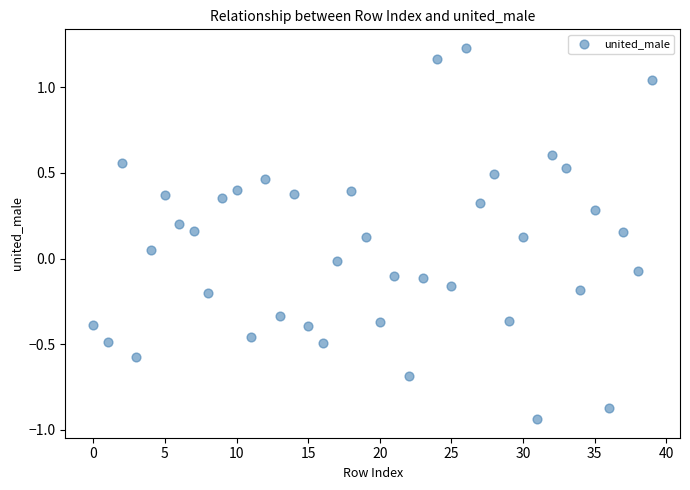

What is the range of Y values (max minus min)?

2.2